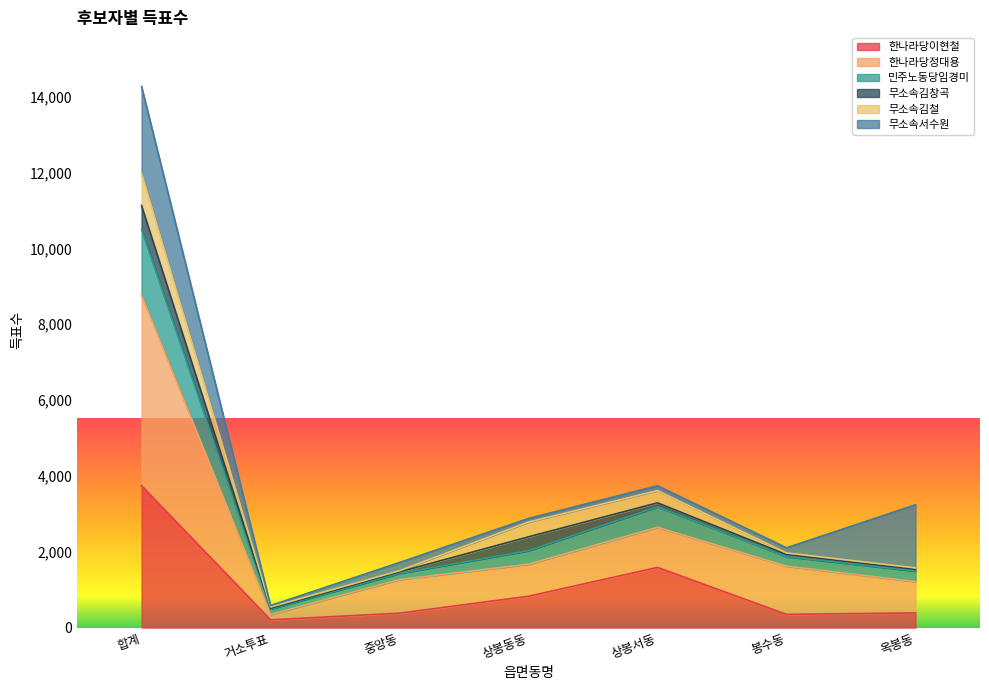

The value of 민주노동당임경미 at 봉수동 is 672. True or false?

False